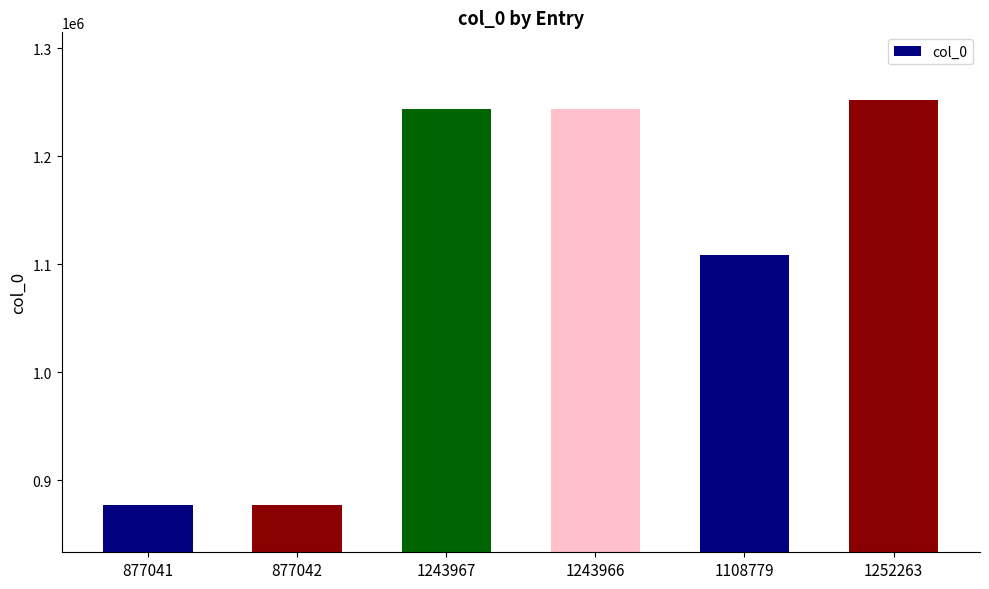

What is the label of the 6th bar from the left?

1252263